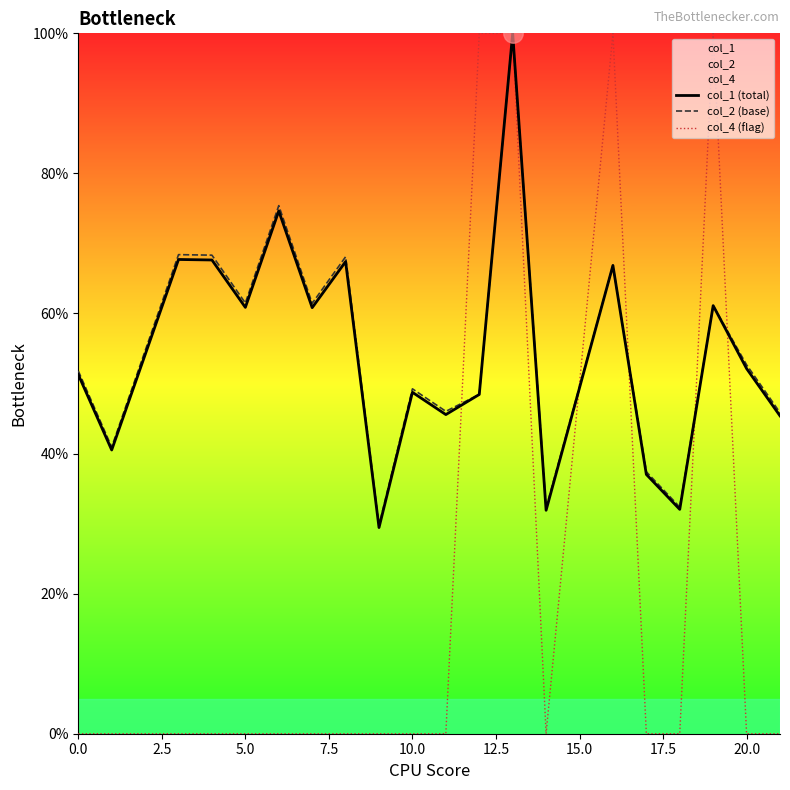

What is the lowest value of the col_2 (base) series?

29.7